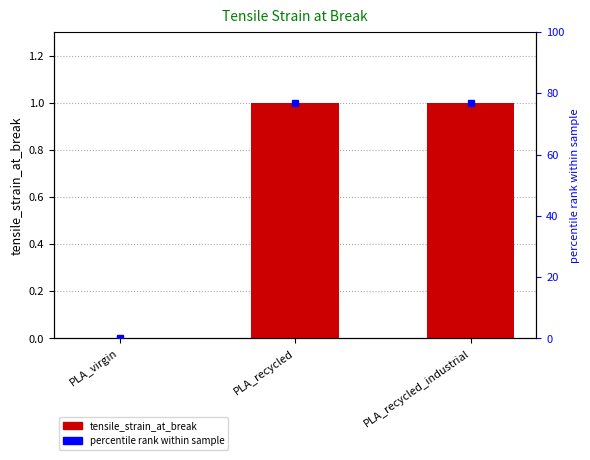

Reading left to right, transcribe all the data shown in this chart.

PLA_virgin=0	PLA_recycled=1	PLA_recycled_industrial=1